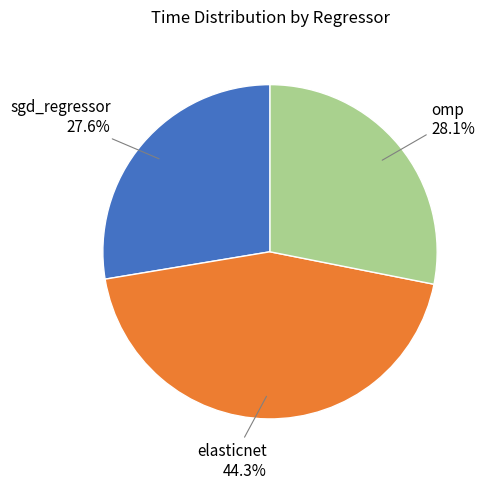

What is the largest slice in the pie chart?

elasticnet